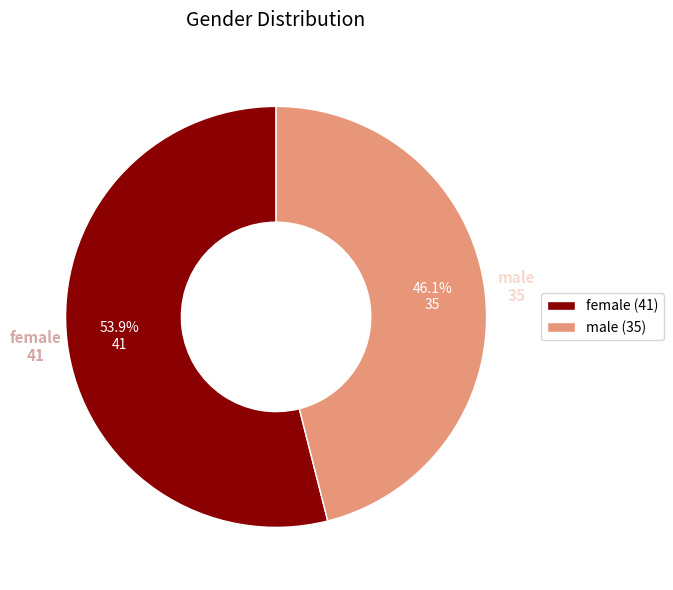

To the nearest percent, what is the difference between the largest and smallest slice percentages?

8%